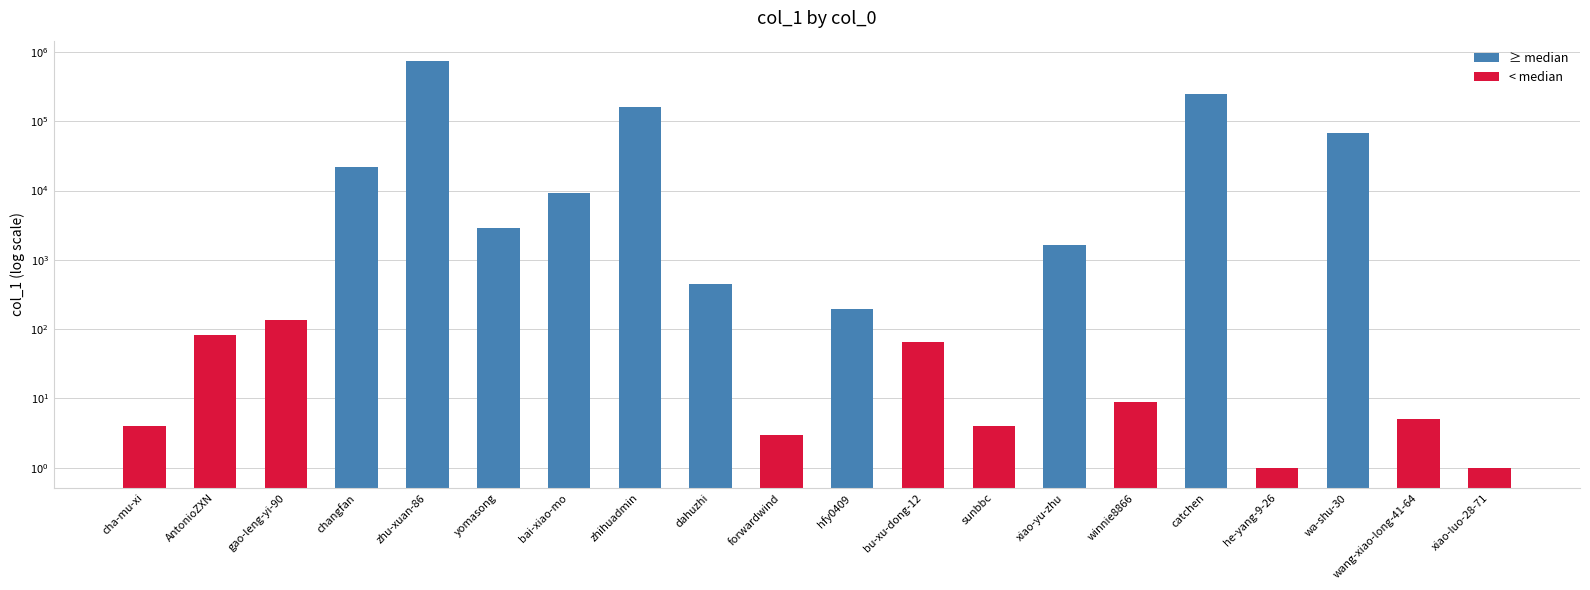

Rank the categories by value from highest to lowest.

zhu-xuan-86, catchen, zhihuadmin, wa-shu-30, changfan, bai-xiao-mo, yomasong, xiao-yu-zhu, dahuzhi, hfy0409, gao-leng-yi-90, AntonioZXN, bu-xu-dong-12, winnie8866, wang-xiao-long-41-64, cha-mu-xi, sunbbc, forwardwind, he-yang-9-26, xiao-luo-28-71